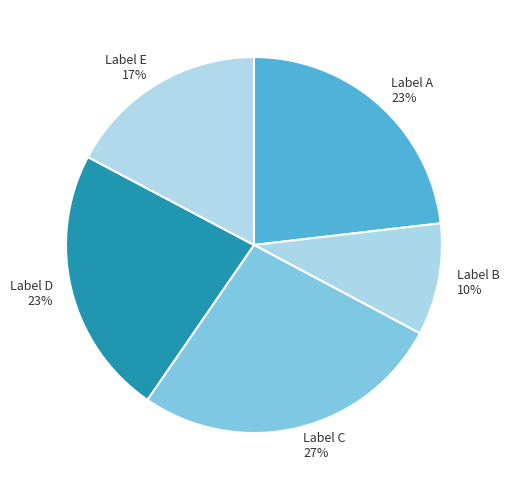

Does any single category account for the majority?

No